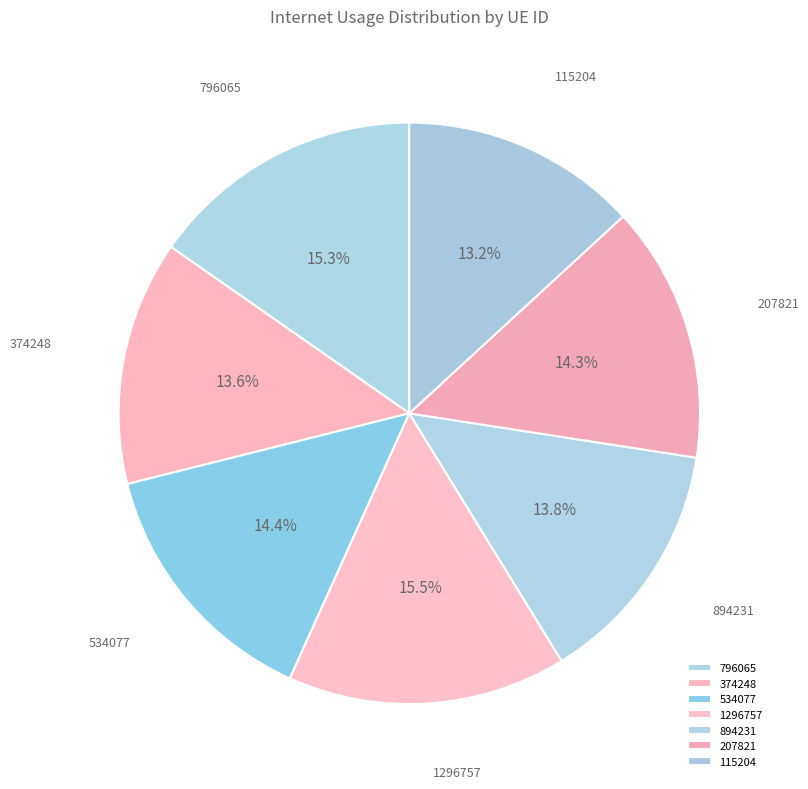

What percentage is NOT represented by 1296757?

84.5%